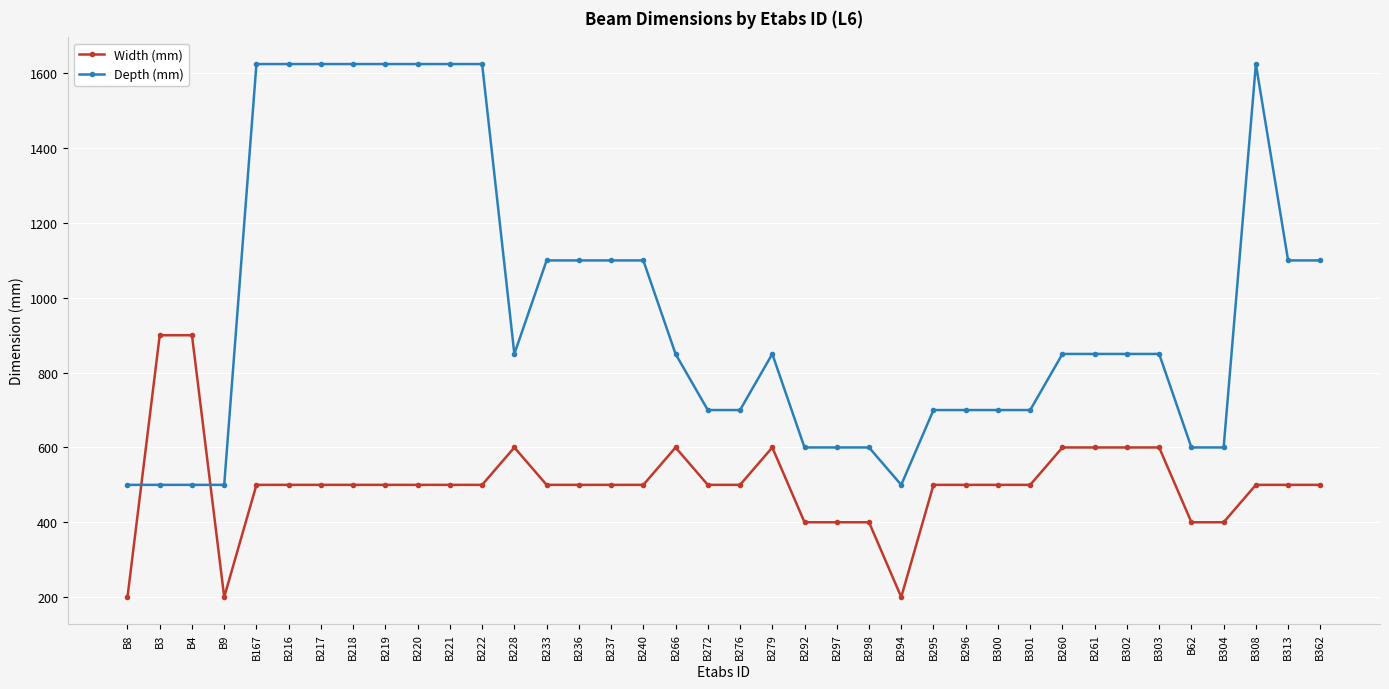

How many data points in Depth (mm) are less than 850?

16